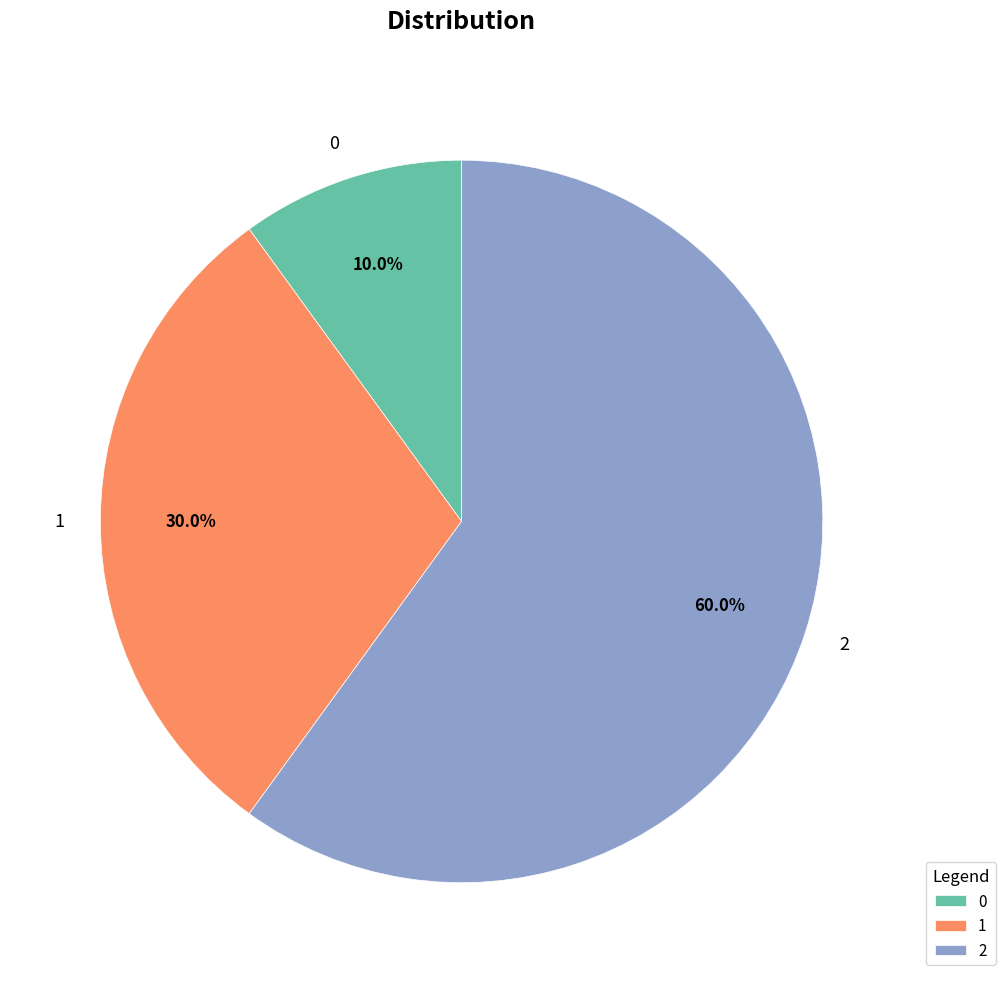

Is there a majority slice in this chart?

Yes